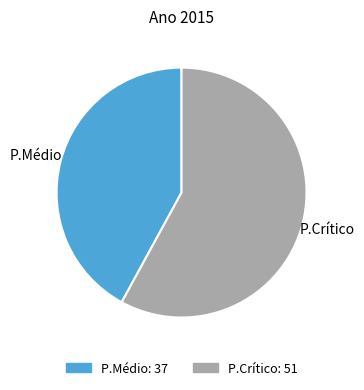

Which slice is the largest?

P.Crítico